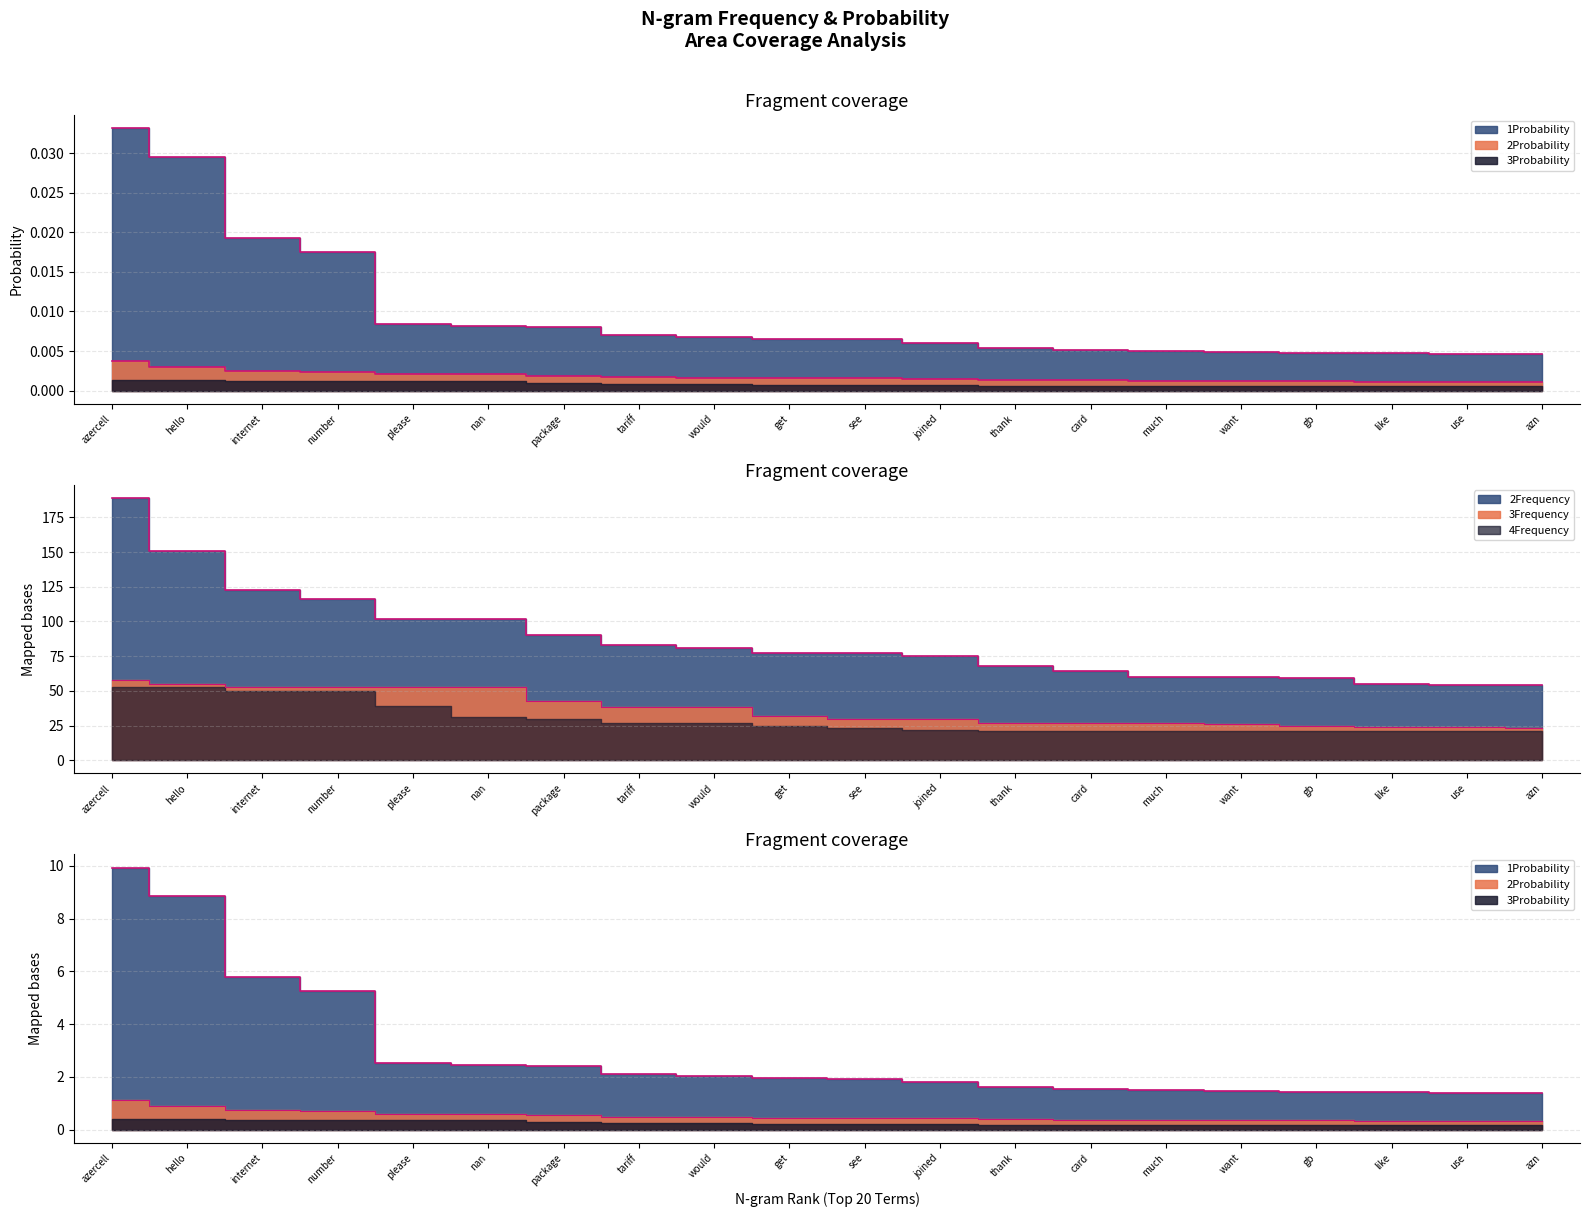

How many data points does each series have?

20